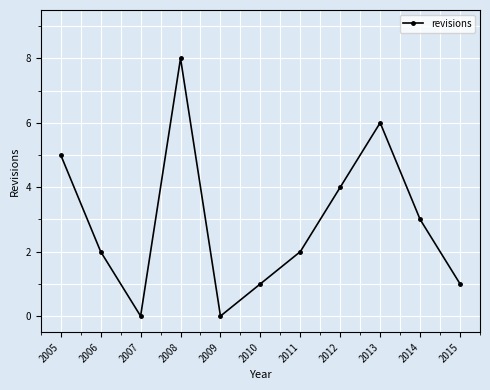

Reading left to right, transcribe all the data shown in this chart.

5	2	0	8	0	1	2	4	6	3	1